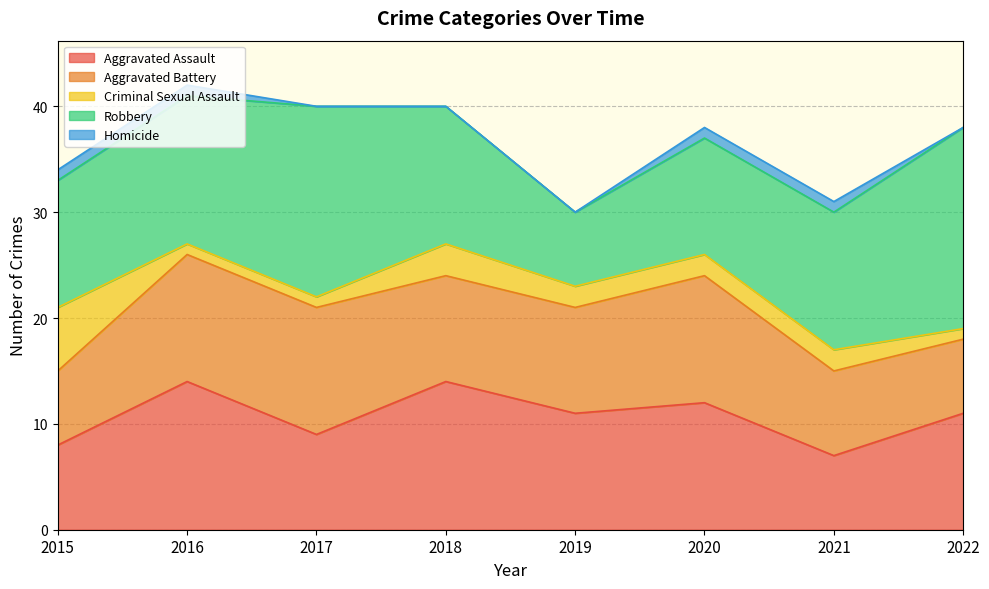

What is the average value of the Aggravated Assault series?

11